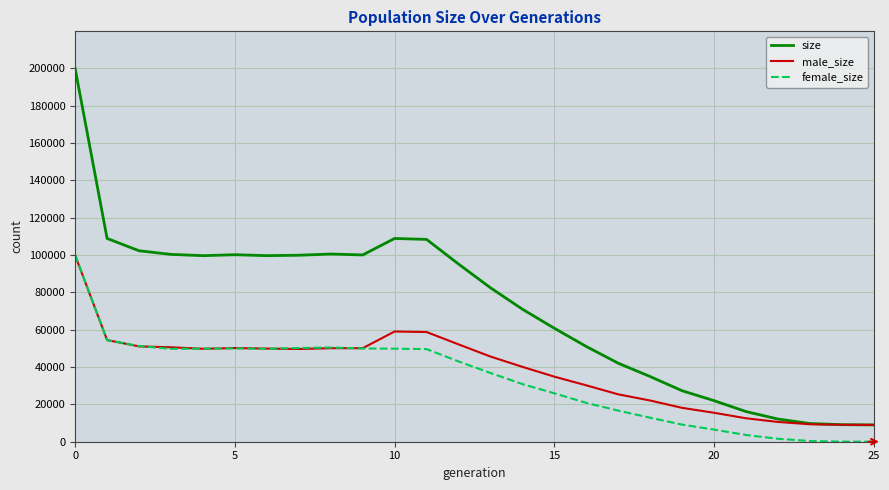

Which series has the largest total across all categories?

size